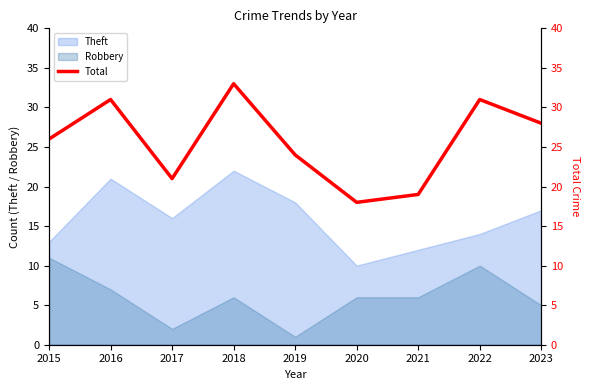

How many points are lower than both their immediate neighbors (excluding endpoints)?

2